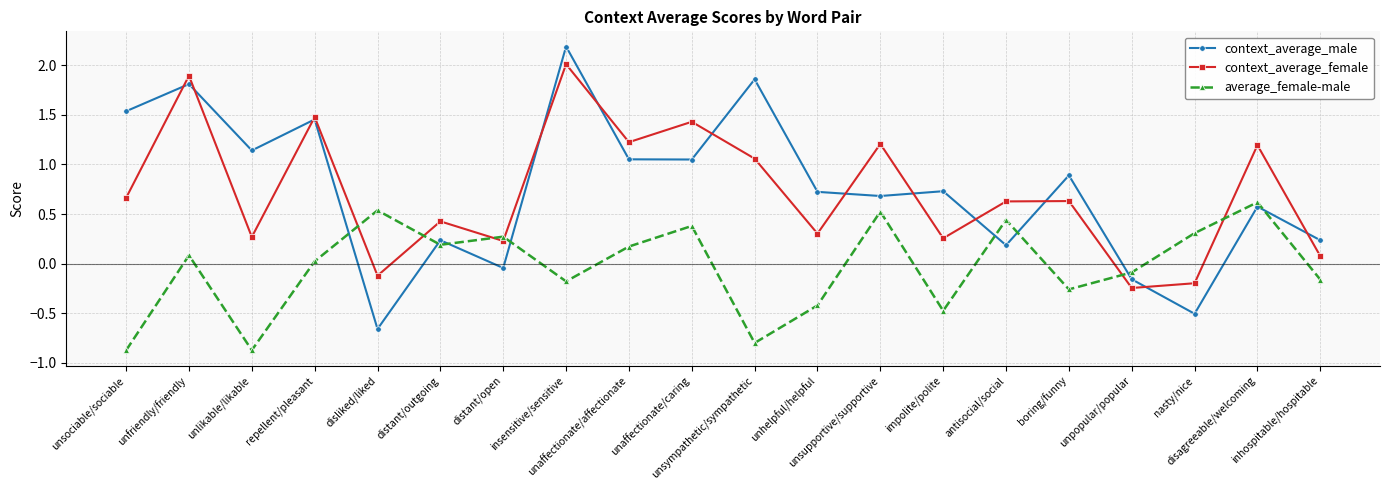

True or false: context_average_female and average_female-male intersect in this chart.

True